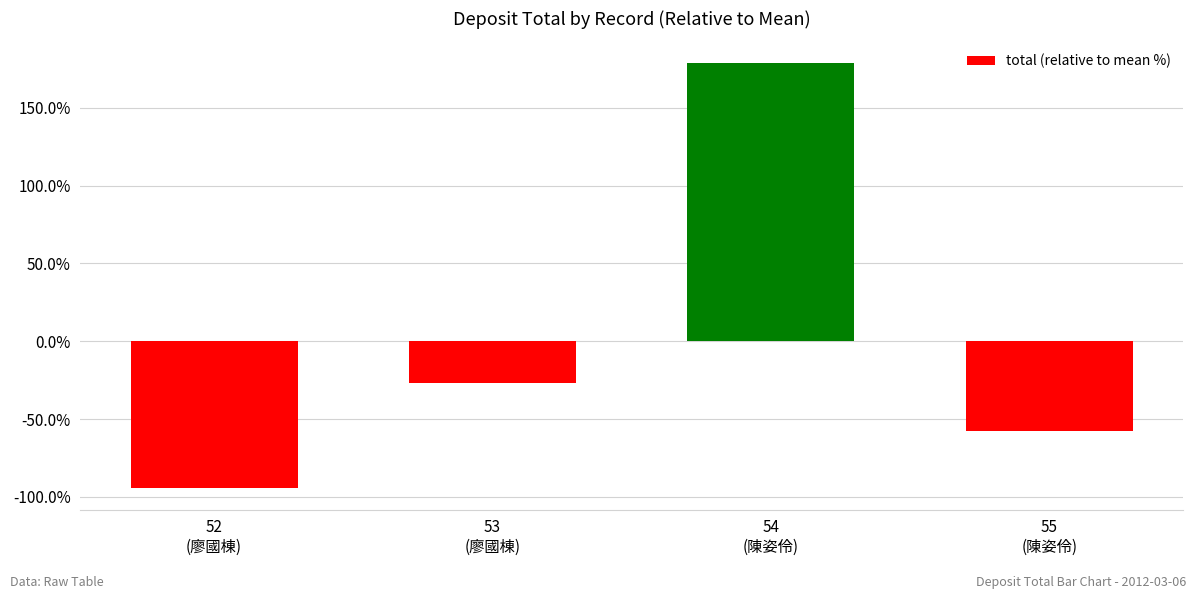

Reading left to right, transcribe all the data shown in this chart.

52
(廖國棟)=-94.6	53
(廖國棟)=-26.6	54
(陳姿伶)=179.1	55
(陳姿伶)=-57.9